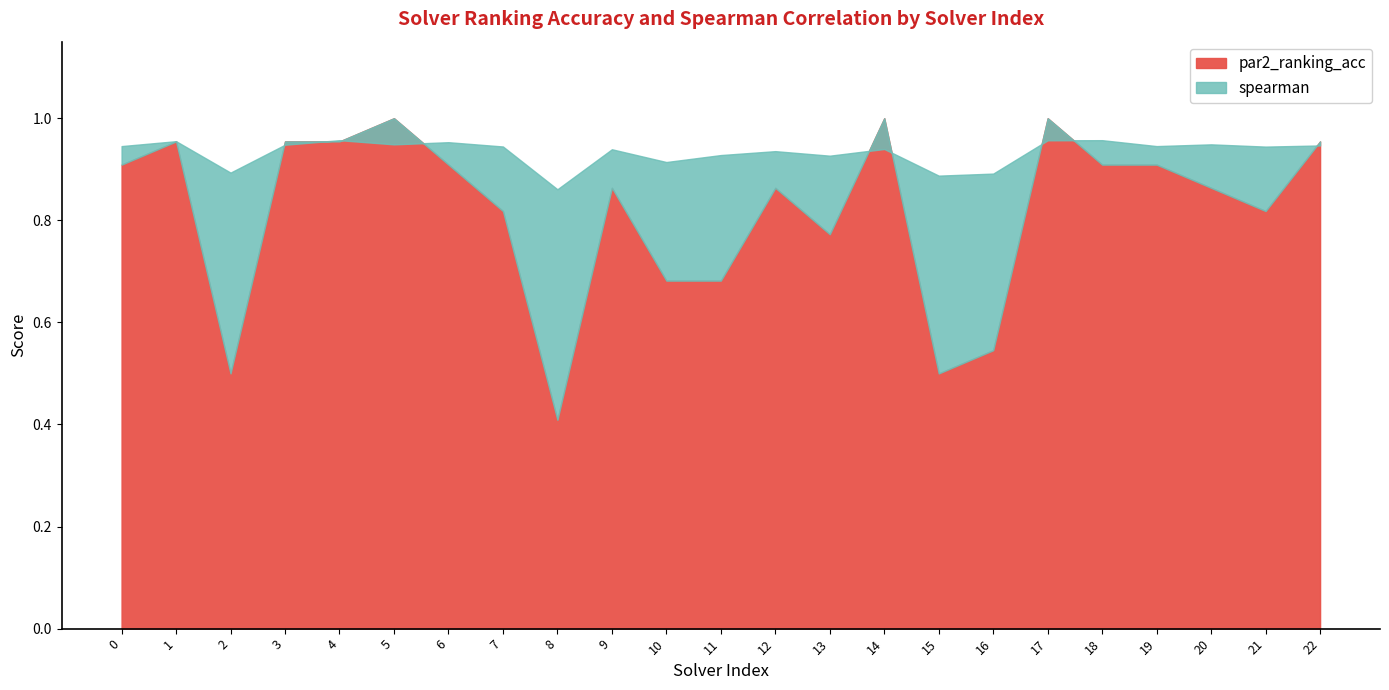

How many distinct data groups are displayed?

2